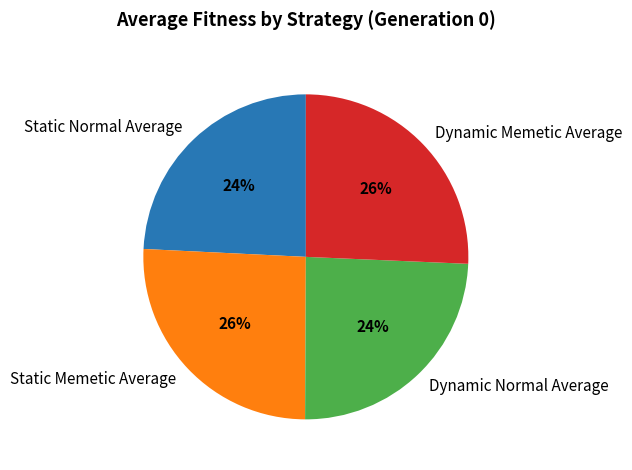

Is there any slice that represents more than half of the pie?

No